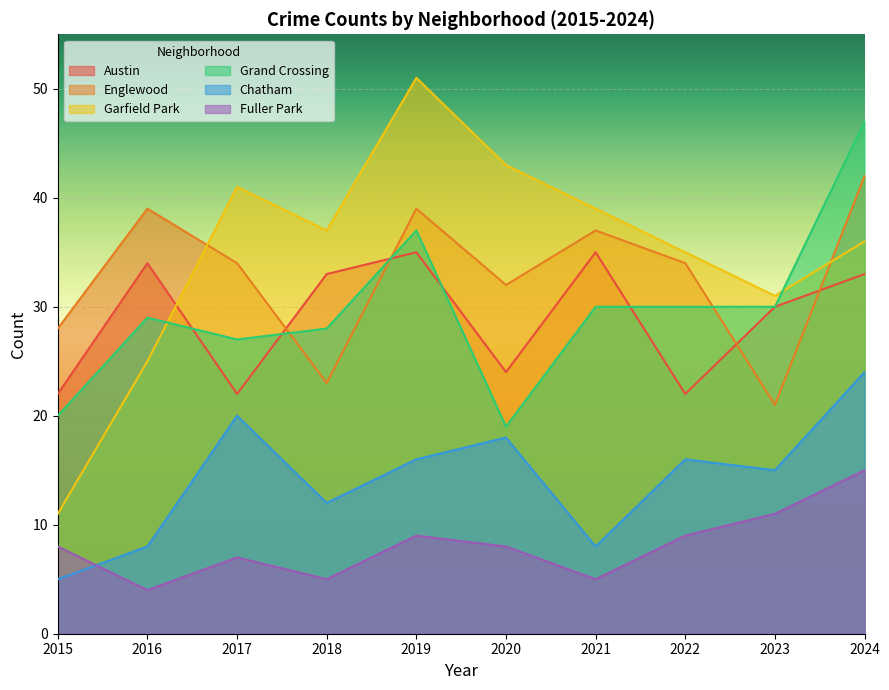

What is the difference between the highest and lowest values at 2022?

26